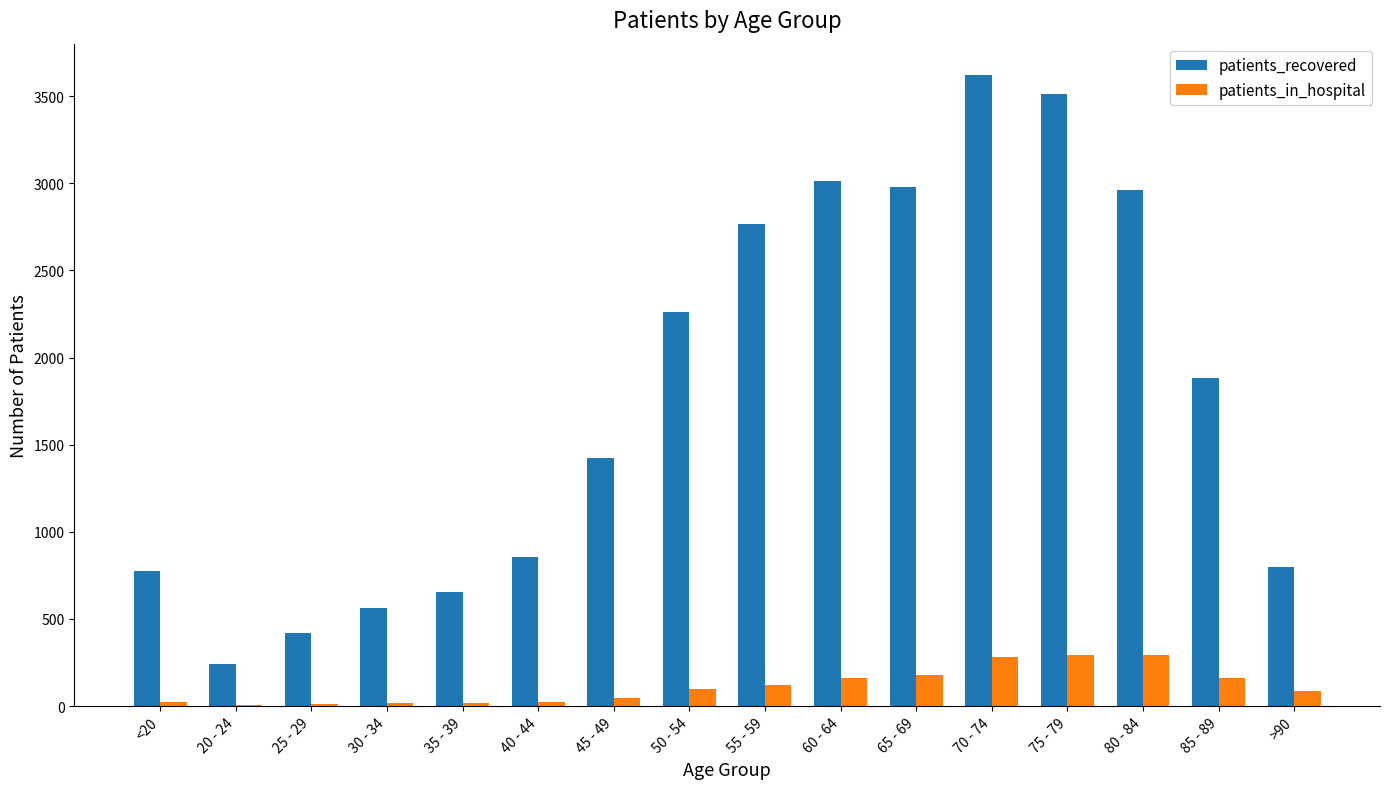

Which series changed the most between 30 - 34 and 50 - 54?

patients_recovered